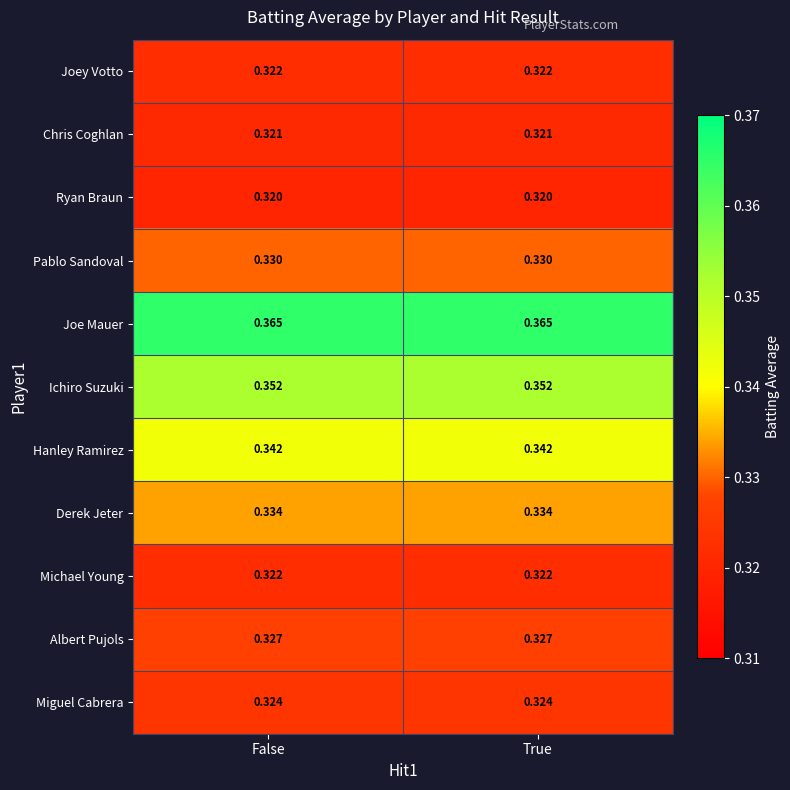

Is the value of Hanley Ramirez at True greater than the value of Ryan Braun at True?

Yes